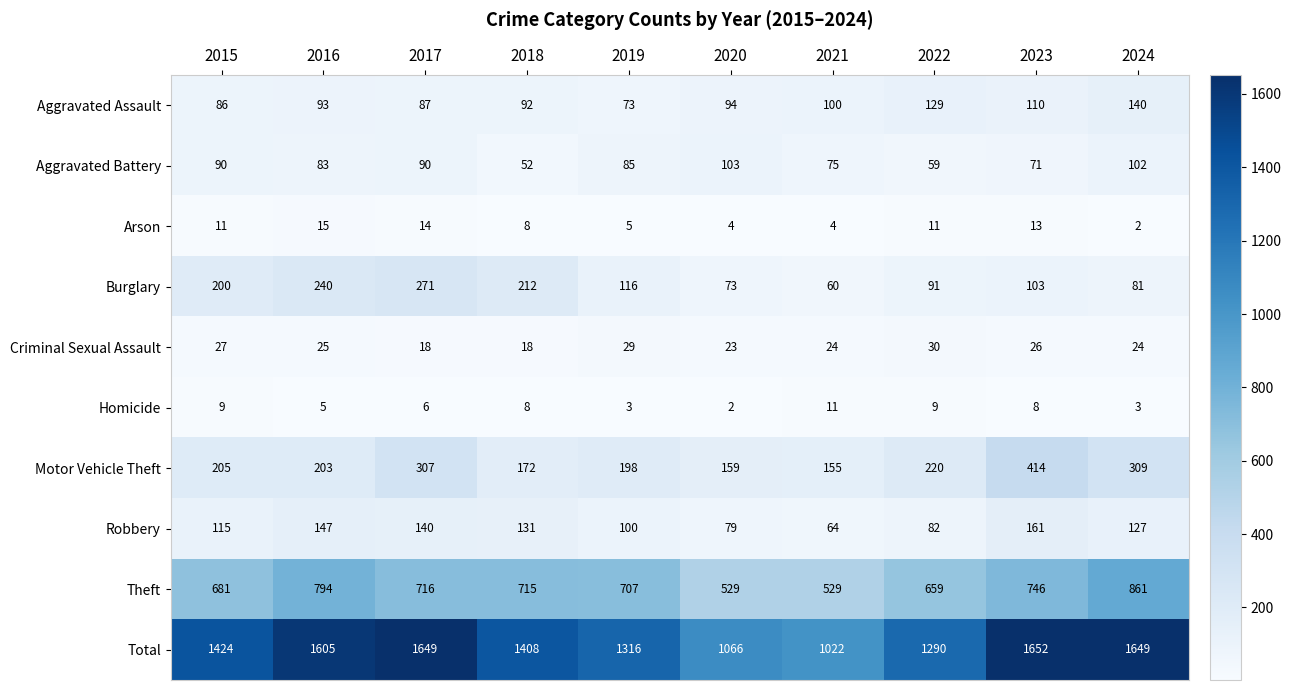

List the series in order of their peak value, lowest first.

Homicide, Arson, Criminal Sexual Assault, Aggravated Battery, Aggravated Assault, Robbery, Burglary, Motor Vehicle Theft, Theft, Total